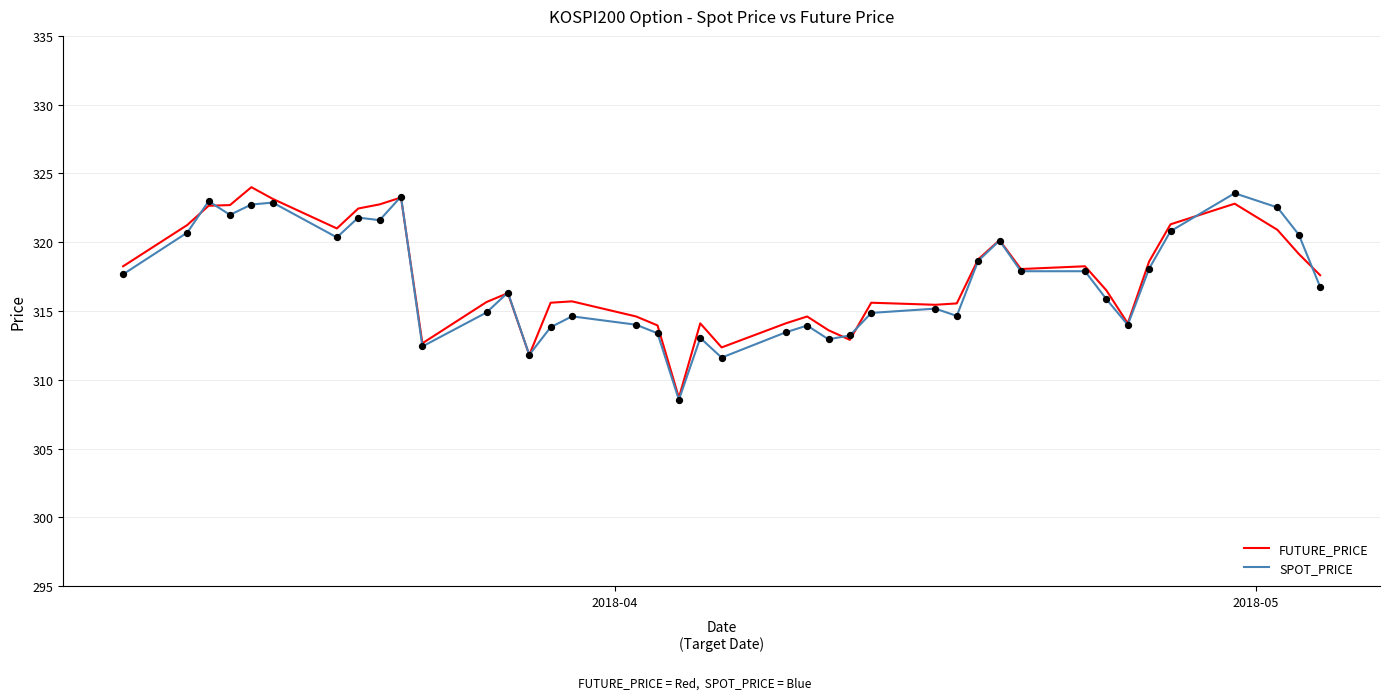

What is the minimum value for SPOT_PRICE?

308.5